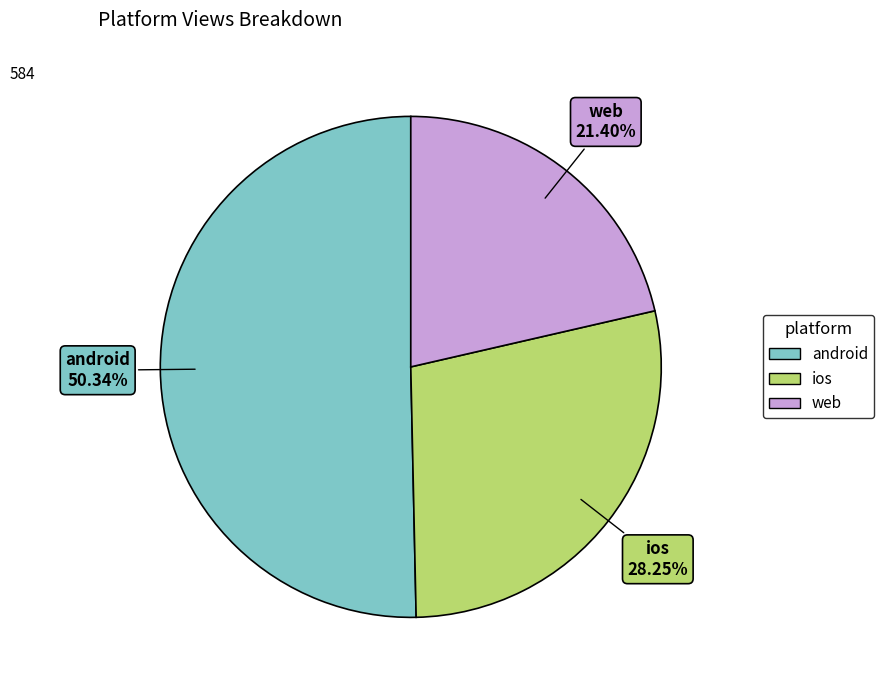

Count the number of slices in the pie.

3